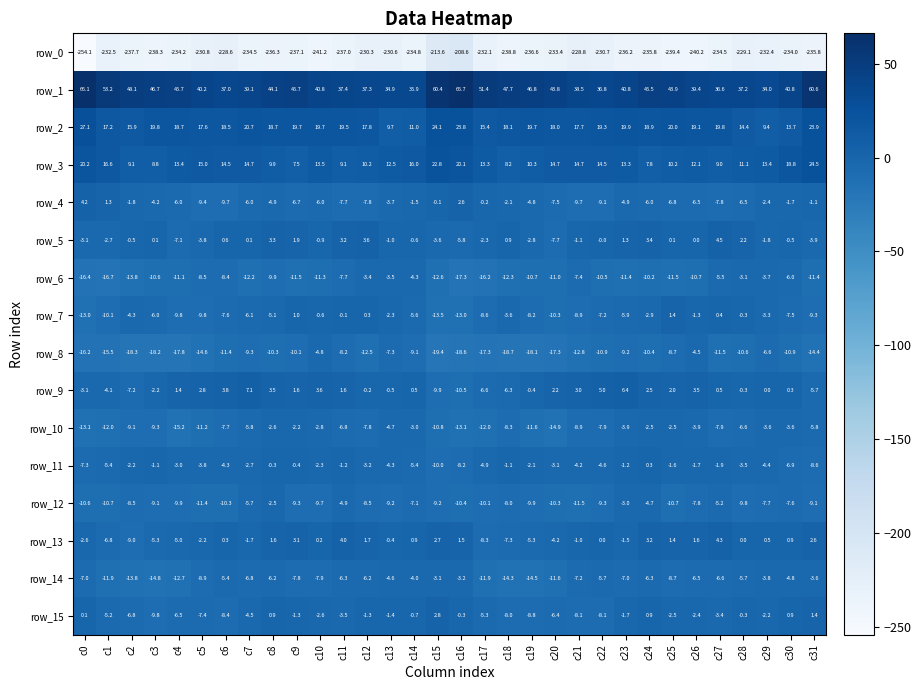

Which series changed the most between c10 and c31?

row_1